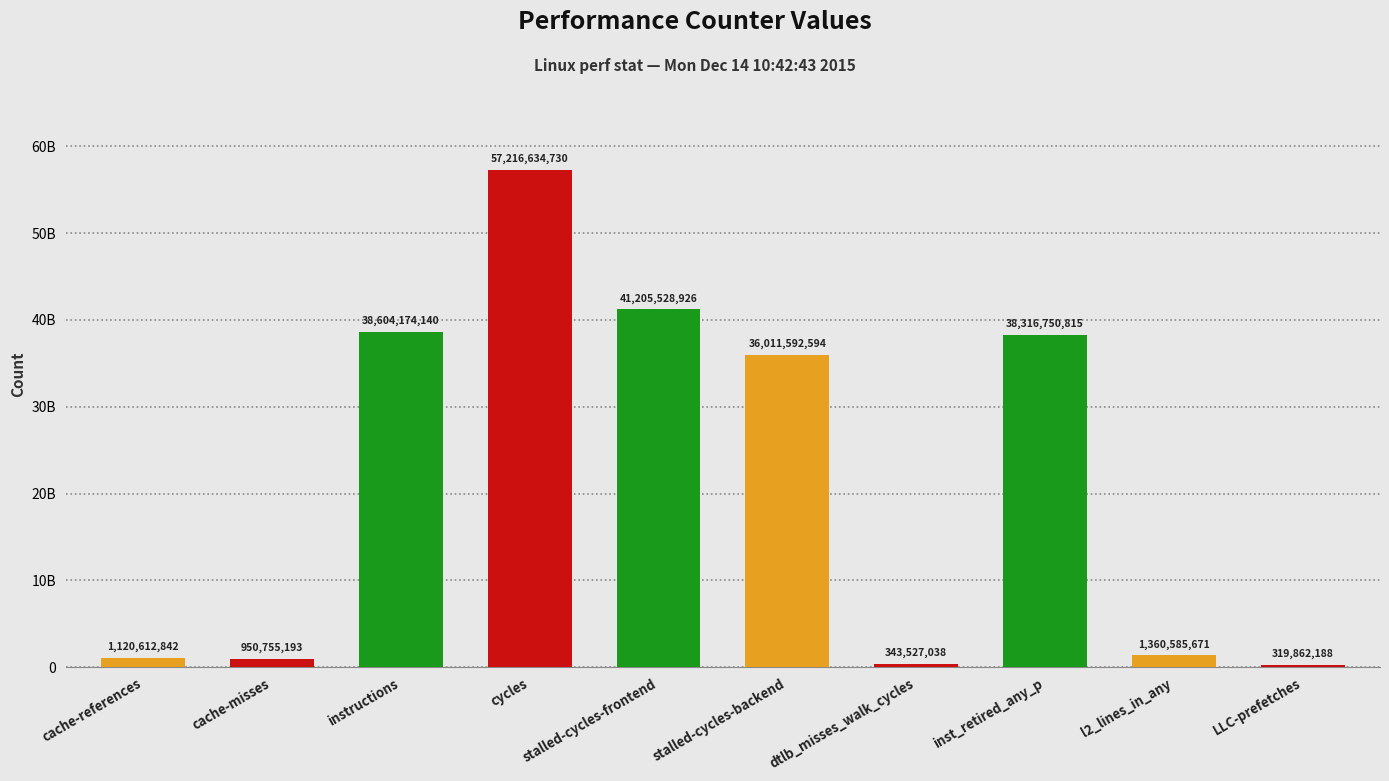

What is the approximate value at LLC-prefetches, to the nearest 10?

319862190